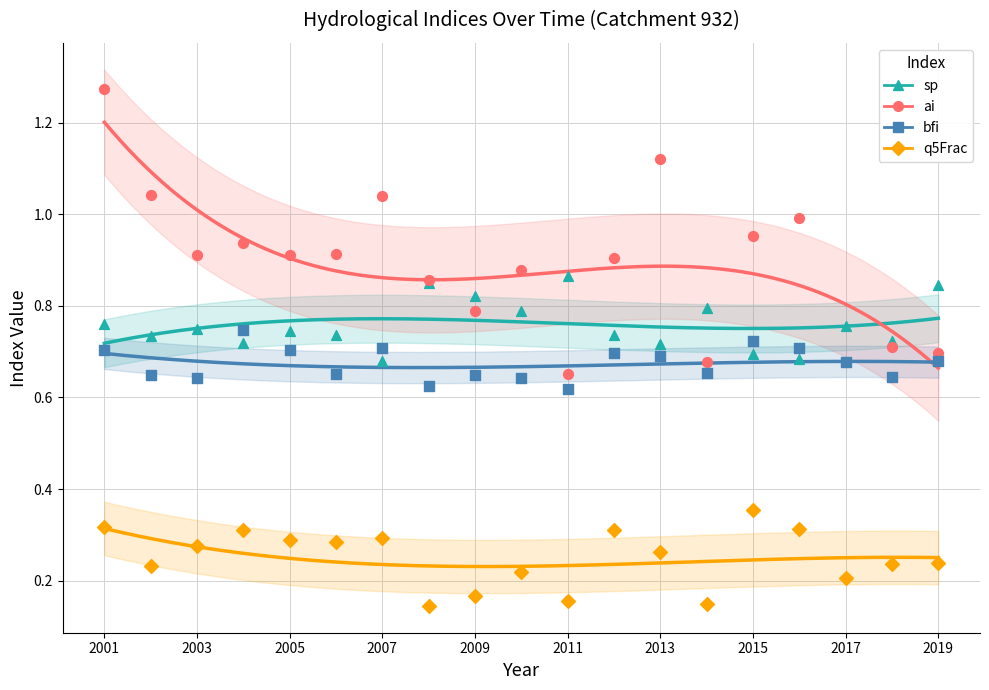

Is the value of sp at 2004 greater than the value of bfi at 2004?

No